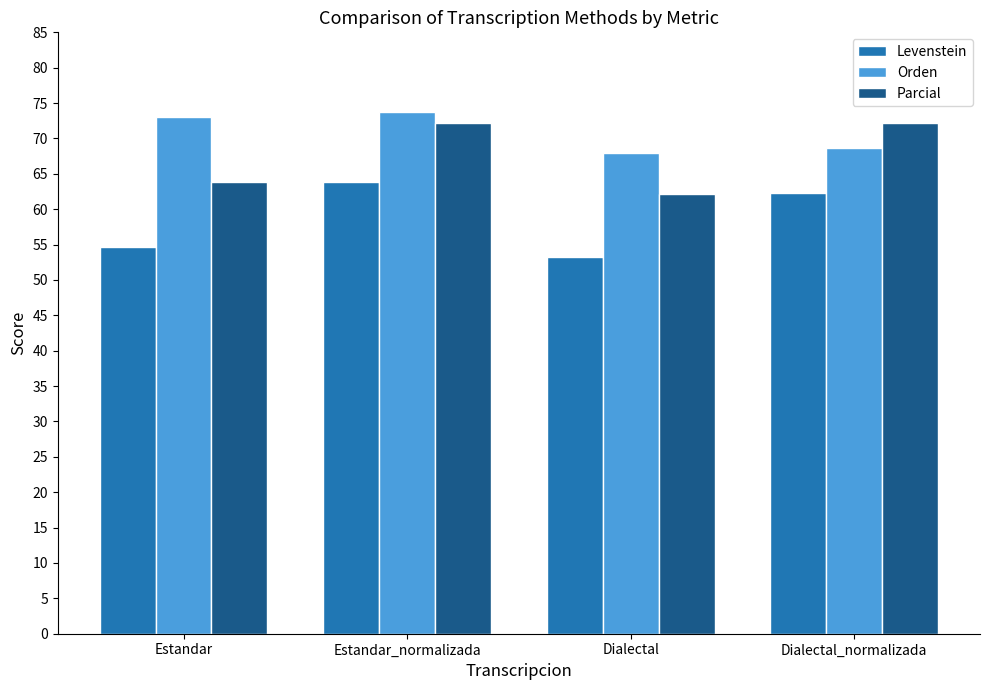

What is the sum of all Parcial values?

270.3